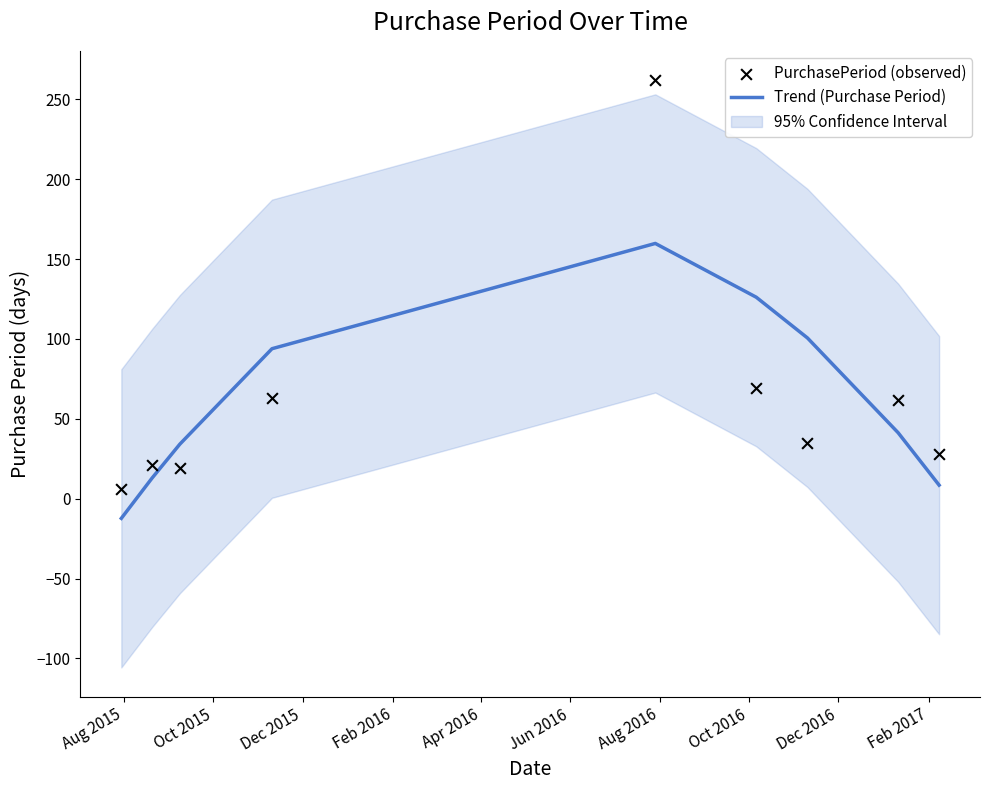

Which series reaches the maximum Y coordinate?

PurchasePeriod (observed)